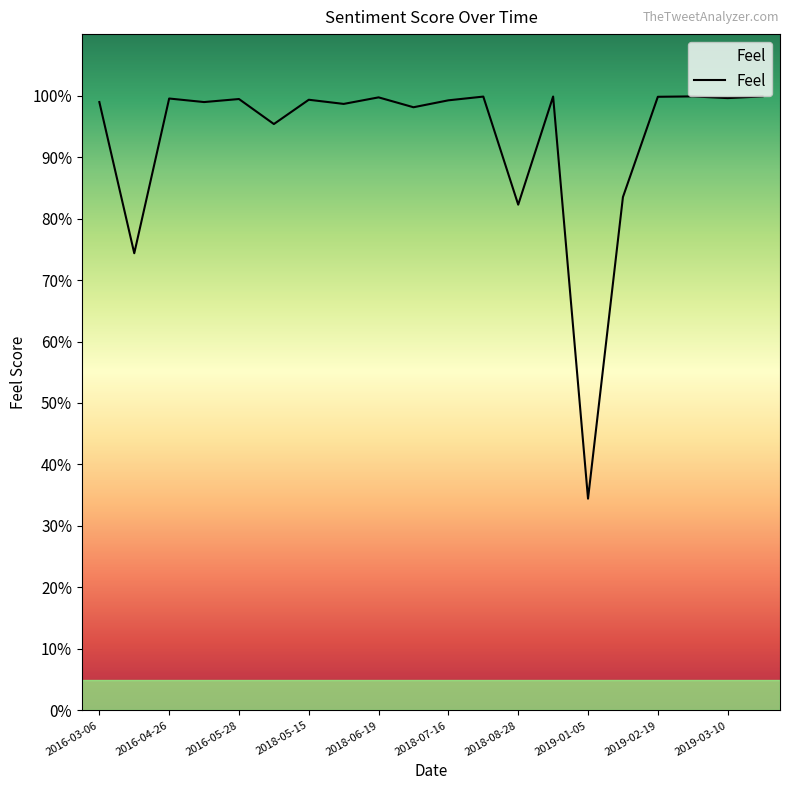

At which label is the value closest to 0?

2019-01-05